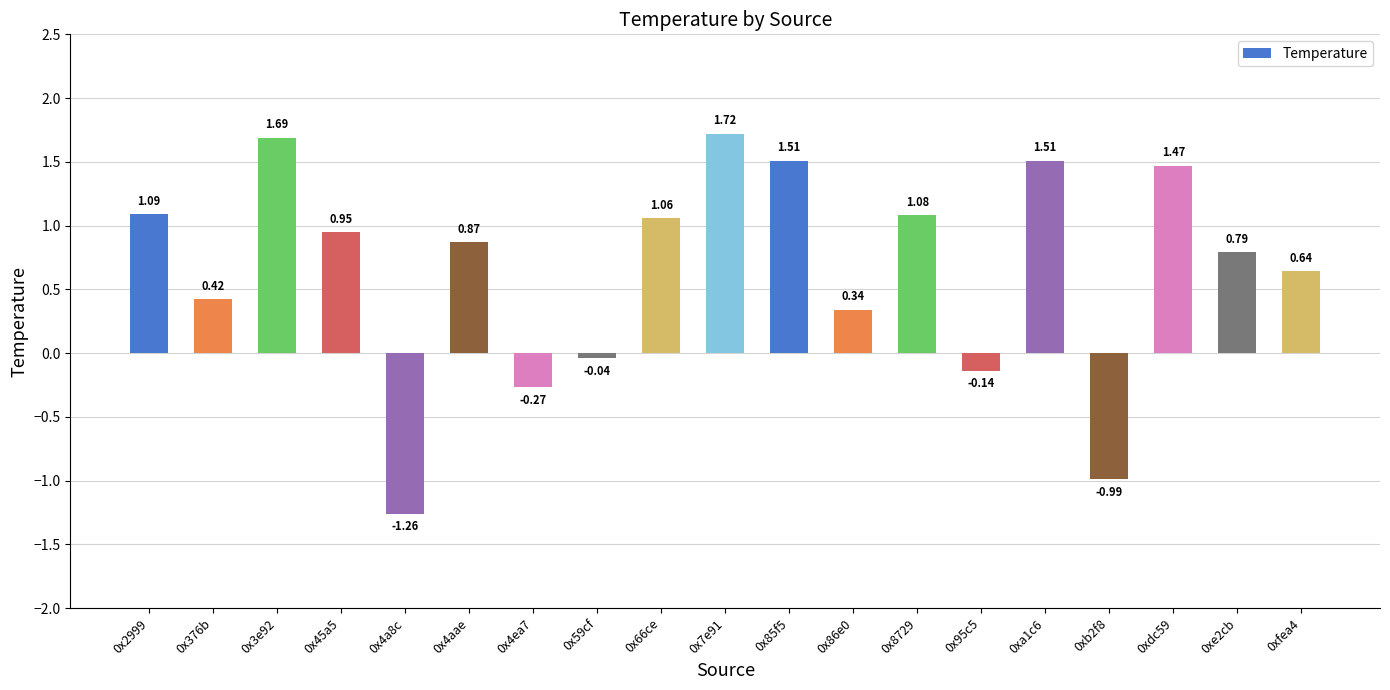

What is the sum of the values at 0x59cf and 0x66ce?

1.0